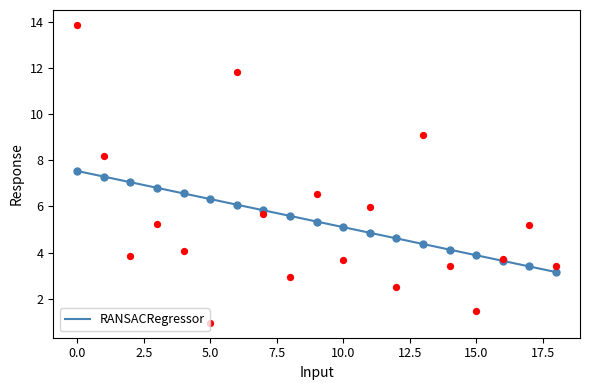

What is the lowest value of the RANSACRegressor series?

3.2